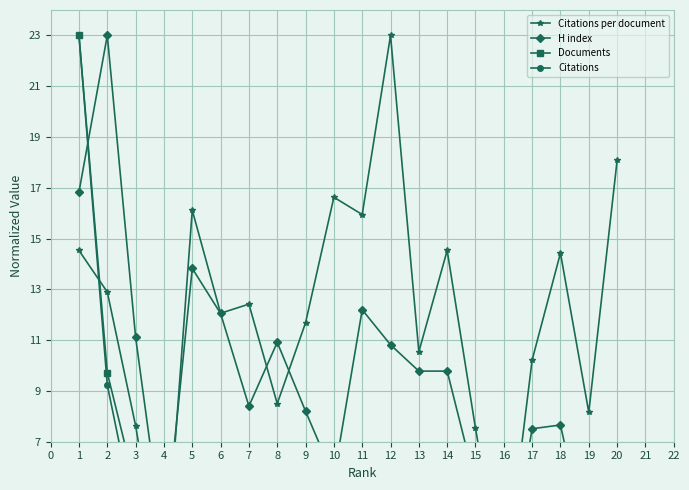

How many values in the Citations series exceed 2?

13